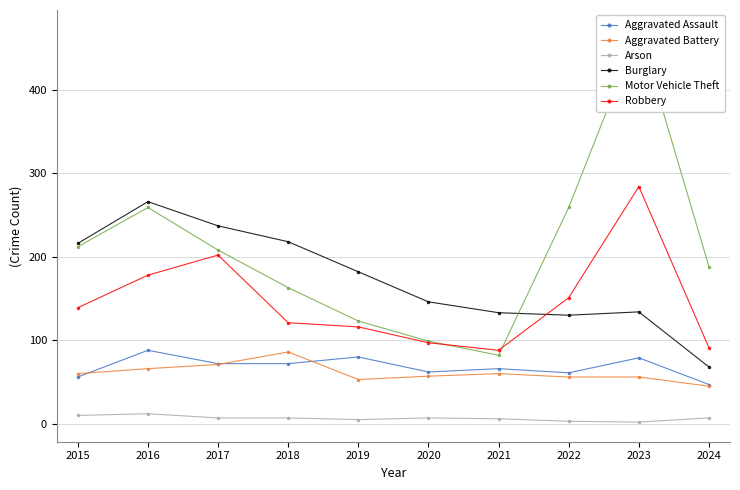

Which category has the highest value across all series?

2023